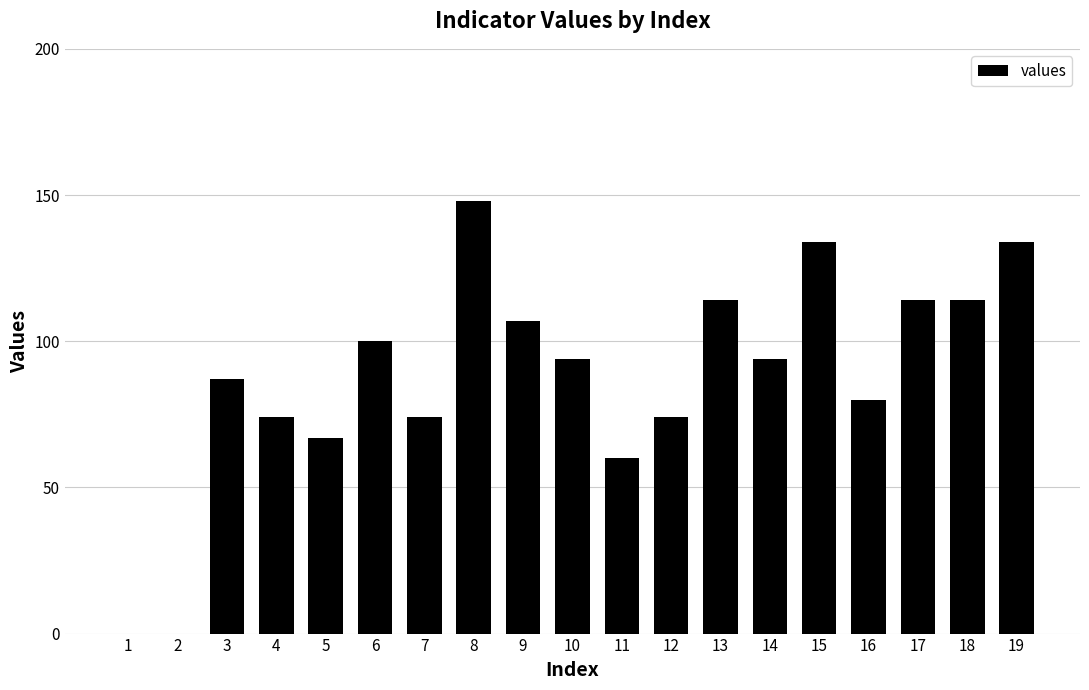

What is the change in value from 4 to 10?

+20